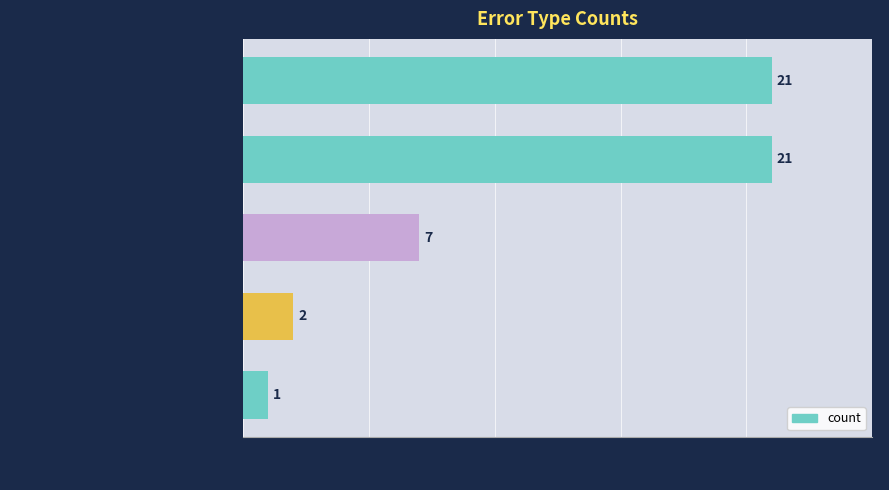

What is the change in value from Wrong_Entity_Event_as_NonEvent to Correct?

-14